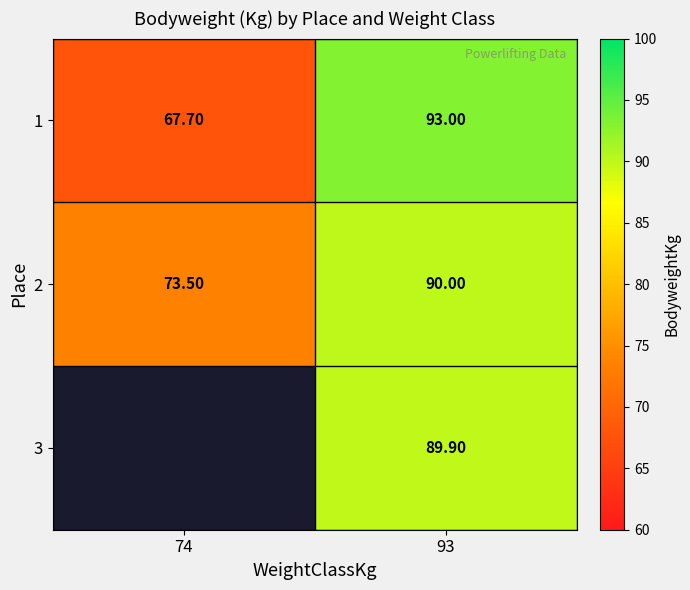

The 1 series shows 67.7 at 74. True or false?

True